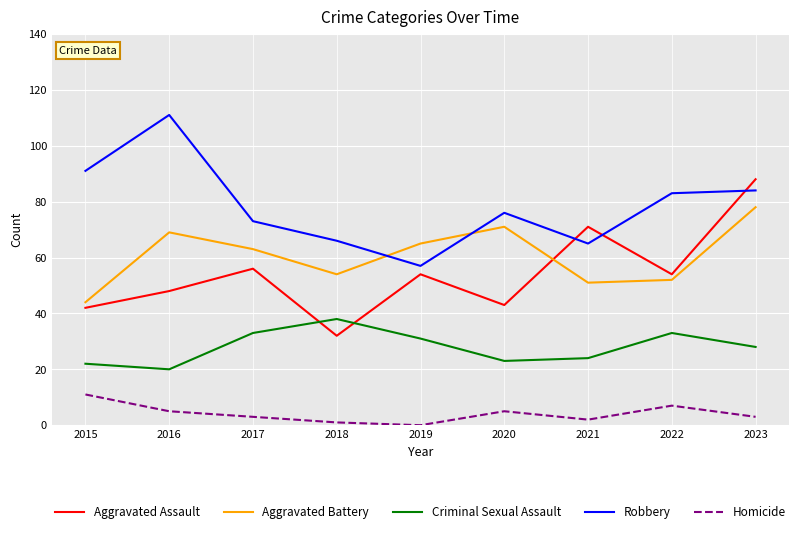

Between which two adjacent categories do Robbery and Aggravated Battery first intersect?

2018 and 2019